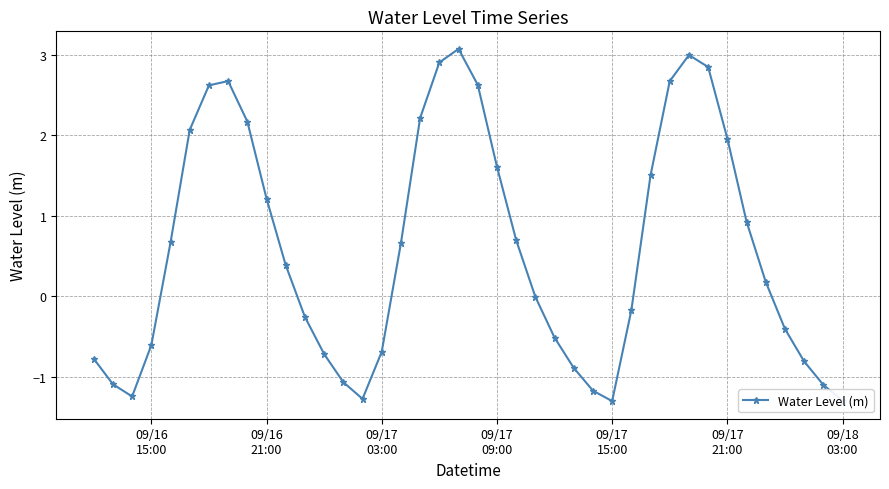

What is the difference between the maximum and minimum values?

4.4